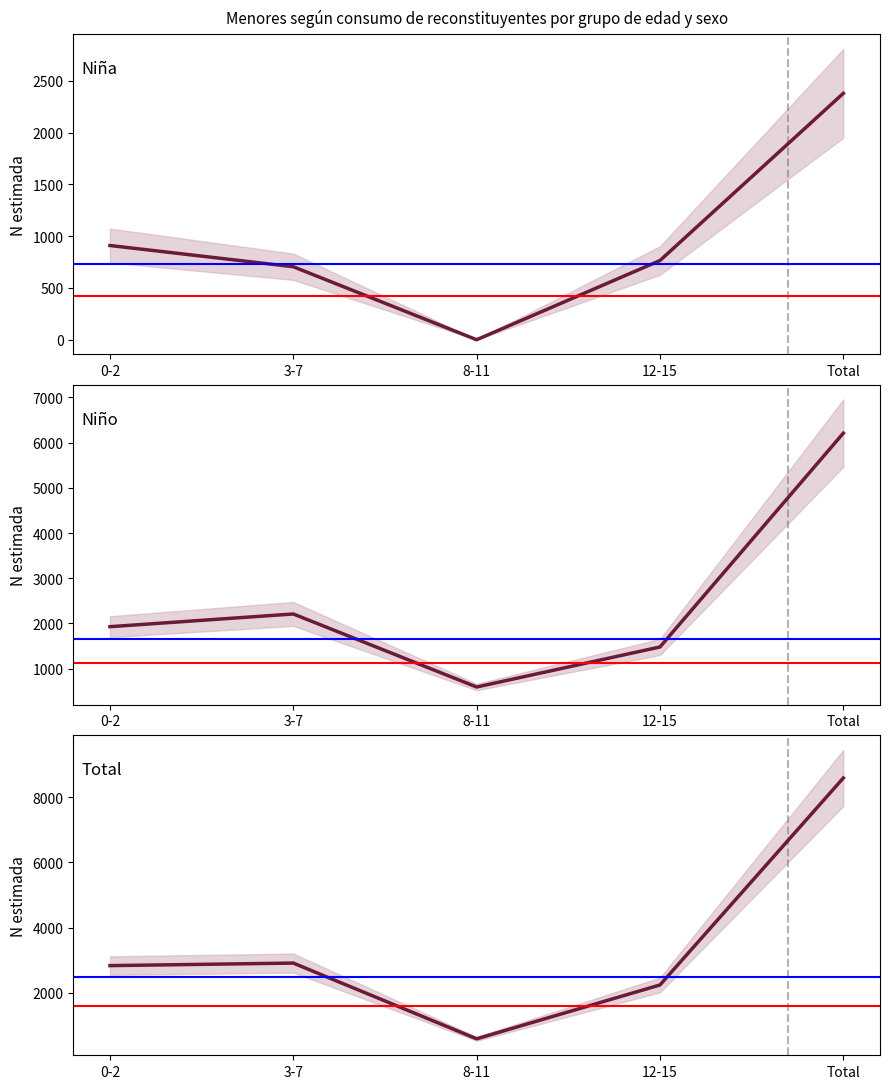

Where is Niño nearest to the value 3401?

3-7